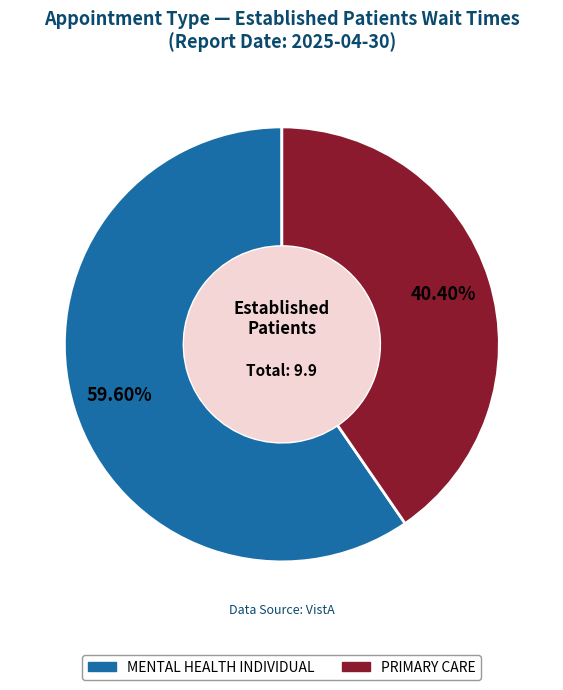

What percentage do PRIMARY CARE and MENTAL HEALTH INDIVIDUAL together represent?

100.0%